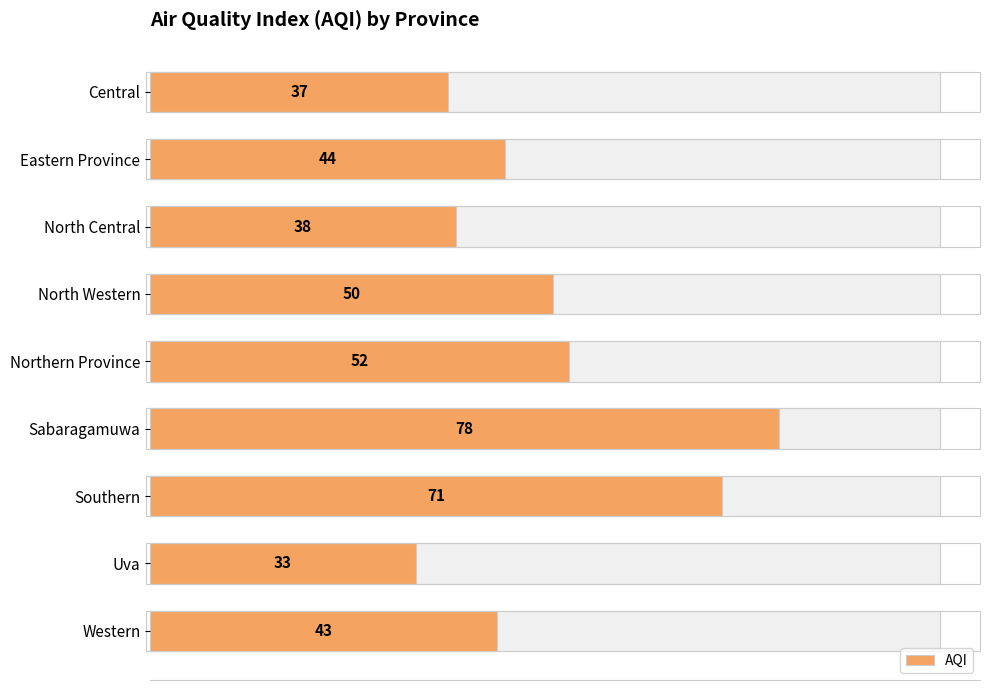

What is the minimum value shown in the chart?

33